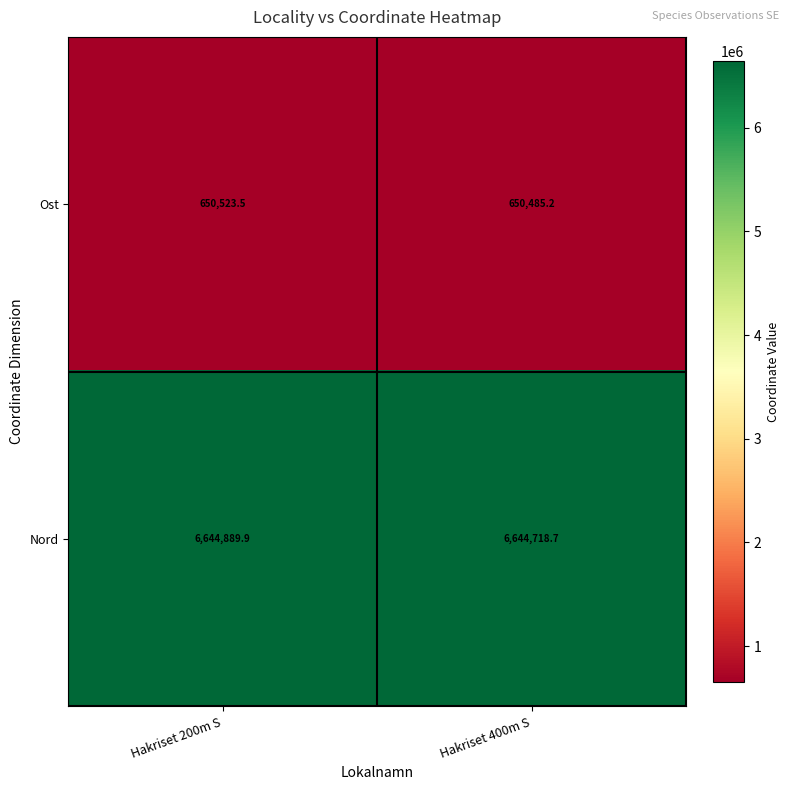

Rank the series by their maximum value, from lowest to highest.

Ost, Nord